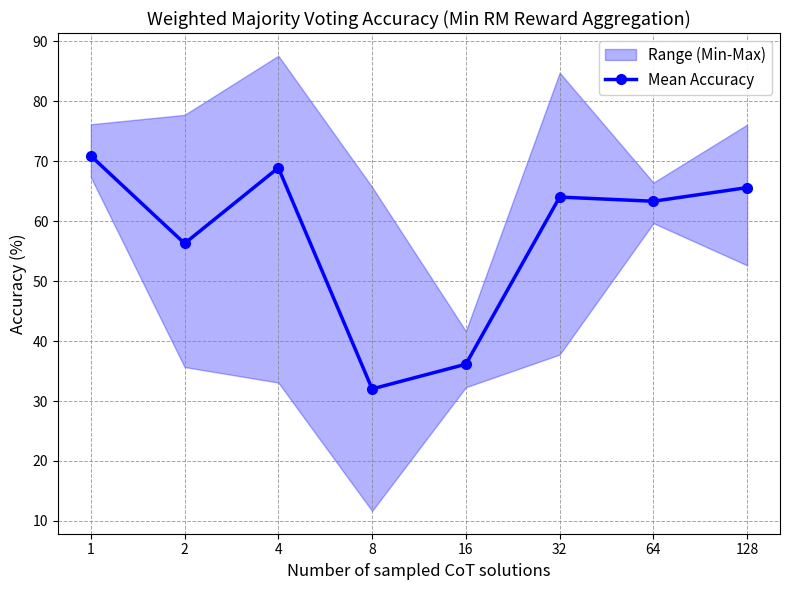

What is the difference between the values at 4 and 64?

5.6